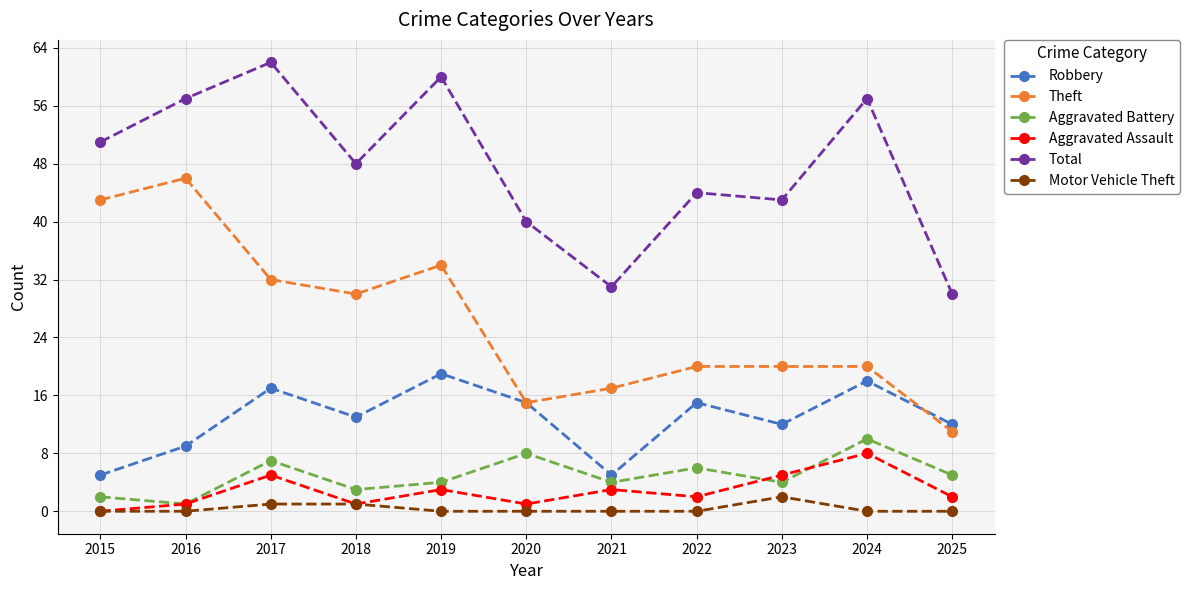

What is the total value across all series at 2021?

60